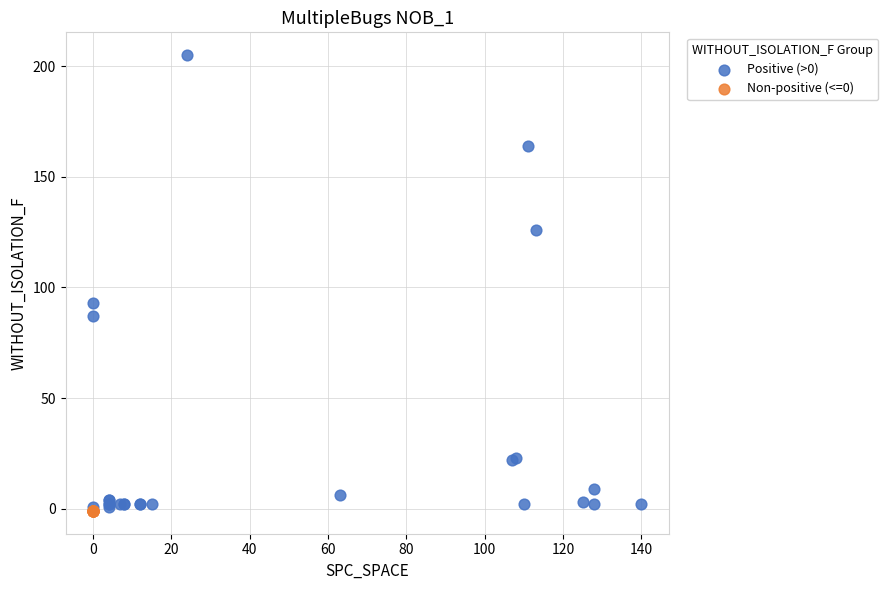

Which series reaches the maximum Y coordinate?

Positive (>0)